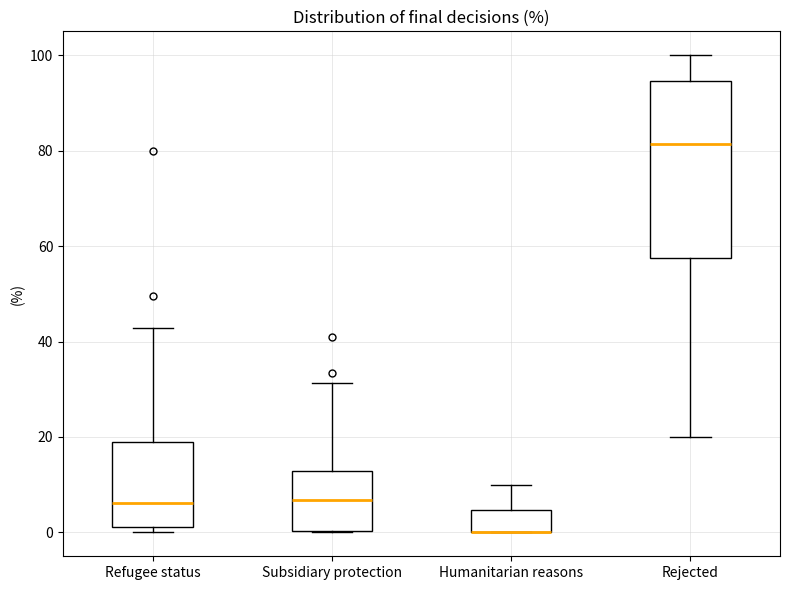

Reading left to right, transcribe this box plot: for each box, give where its median line is, the range the box spans, and where its two whiskers end, as read against the y-axis. The values are not printed on the chart, so give them approximately, as read against the axis.

Refugee status: median 6, box 2 to 18, whiskers 0 to 42
Subsidiary protection: median 6, box 0 to 12, whiskers 0 to 32
Humanitarian reasons: median 0 (drawn on the box's lower edge), box 0 to 4, whiskers 0 to 10
Rejected: median 82, box 58 to 94, whiskers 20 to 100